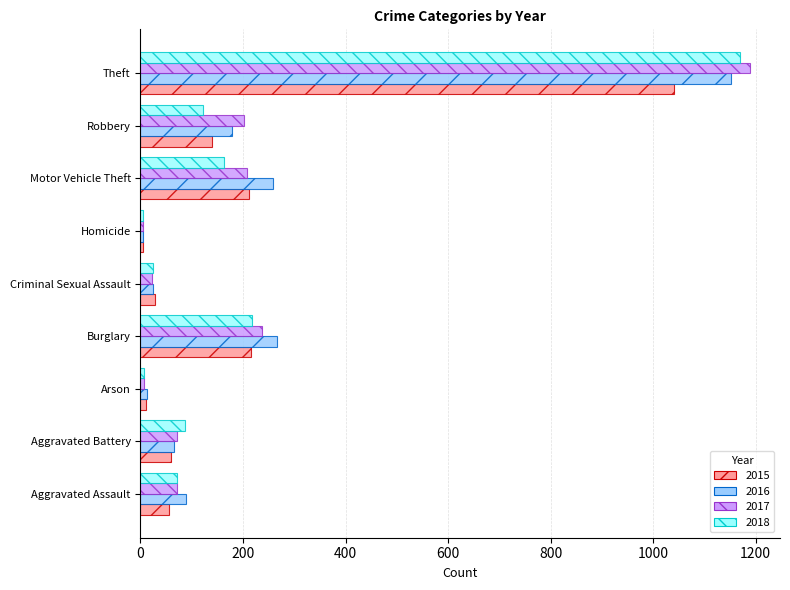

Is it true that 2016 equals 123 at Motor Vehicle Theft?

False